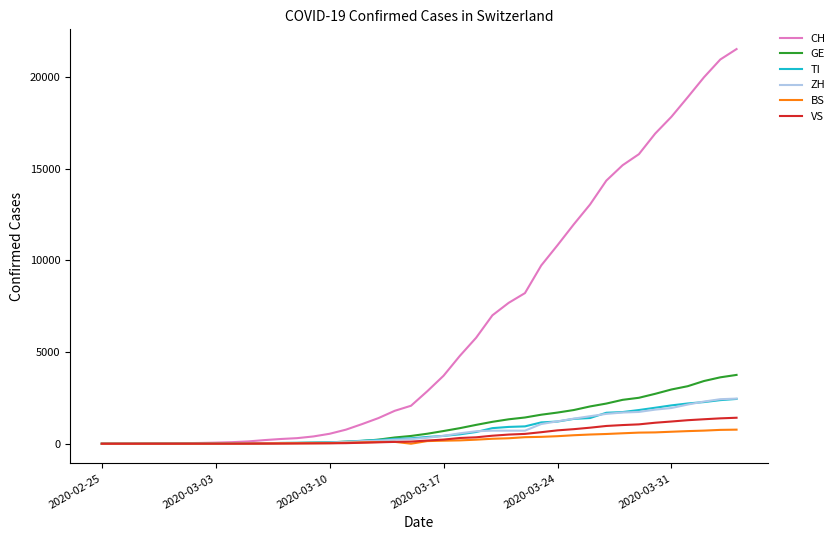

What is the highest value of the CH series?

21529